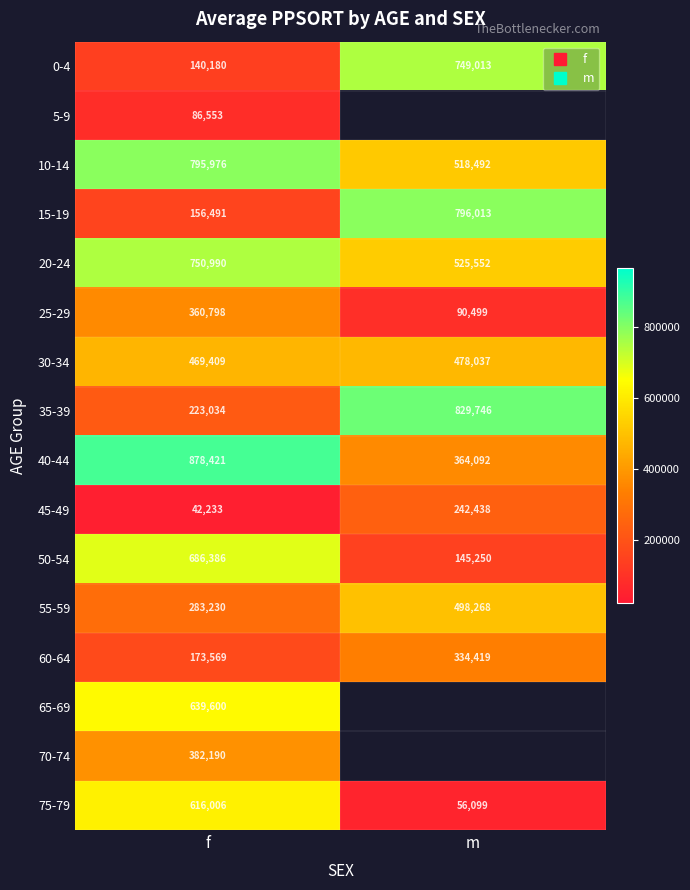

True or false: 15-19 has a value of 280274.1 at f.

False